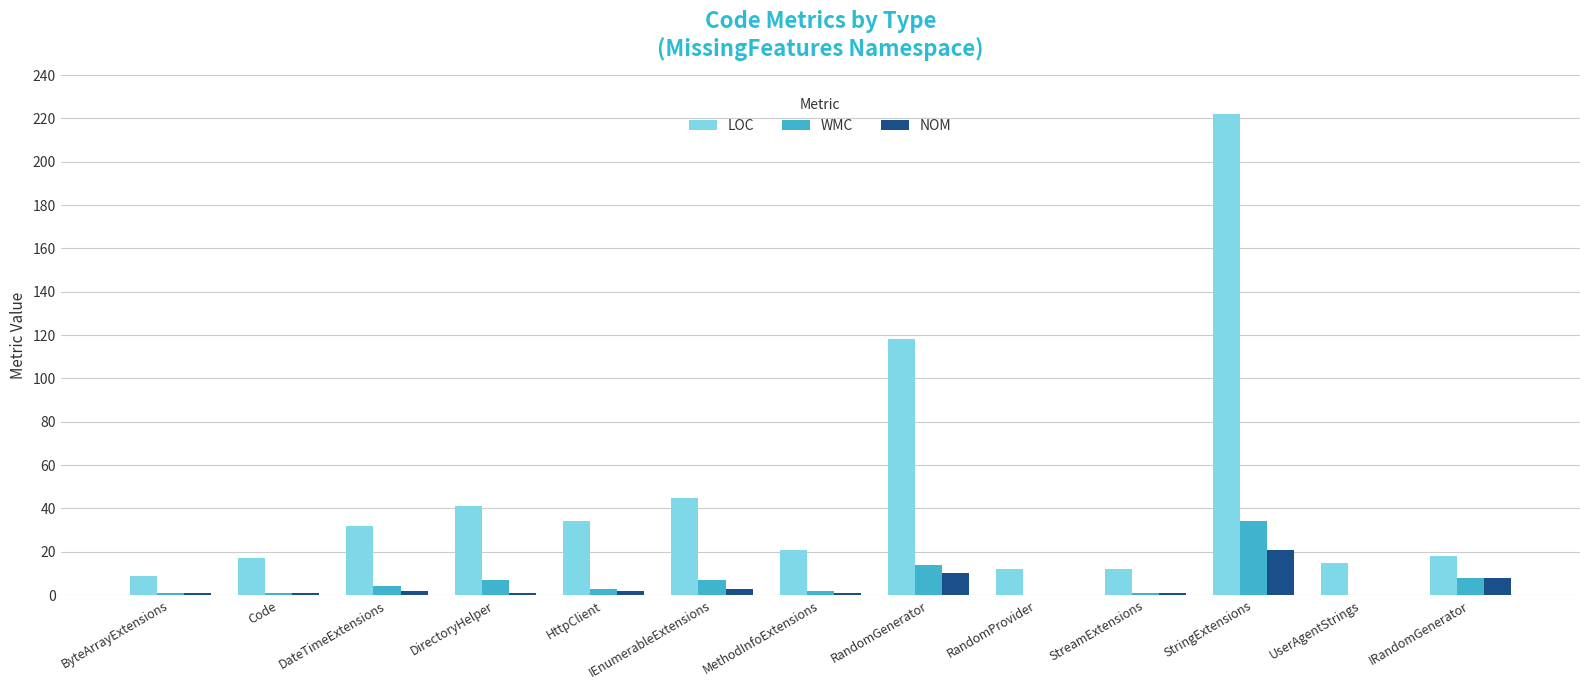

Reading left to right, transcribe all the data shown in this chart.

LOC: ByteArrayExtensions=9	Code=17	DateTimeExtensions=32	DirectoryHelper=41	HttpClient=34	IEnumerableExtensions=45	MethodInfoExtensions=21	RandomGenerator=118	RandomProvider=12	StreamExtensions=12	StringExtensions=222	UserAgentStrings=15	IRandomGenerator=18
WMC: ByteArrayExtensions=1	Code=1	DateTimeExtensions=4	DirectoryHelper=7	HttpClient=3	IEnumerableExtensions=7	MethodInfoExtensions=2	RandomGenerator=14	RandomProvider=0	StreamExtensions=1	StringExtensions=34	UserAgentStrings=0	IRandomGenerator=8
NOM: ByteArrayExtensions=1	Code=1	DateTimeExtensions=2	DirectoryHelper=1	HttpClient=2	IEnumerableExtensions=3	MethodInfoExtensions=1	RandomGenerator=10	RandomProvider=0	StreamExtensions=1	StringExtensions=21	UserAgentStrings=0	IRandomGenerator=8